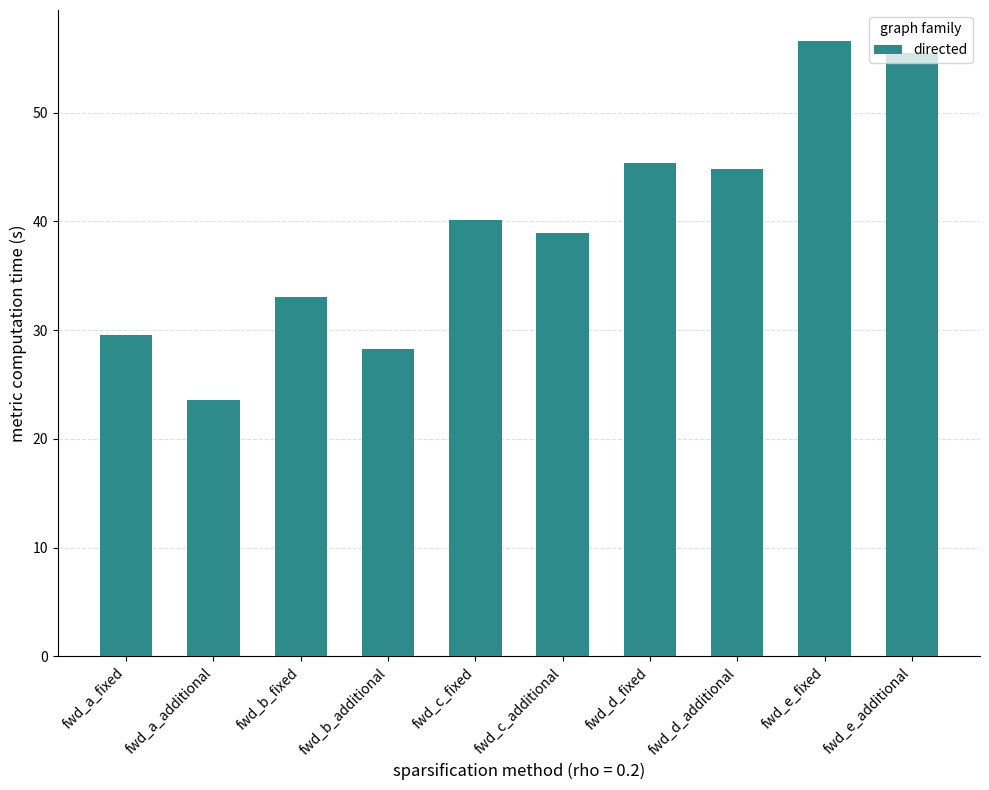

Reading left to right, what are all the values shown in this chart?

29.5	23.6	33.0	28.3	40.1	38.9	45.4	44.8	56.6	55.5